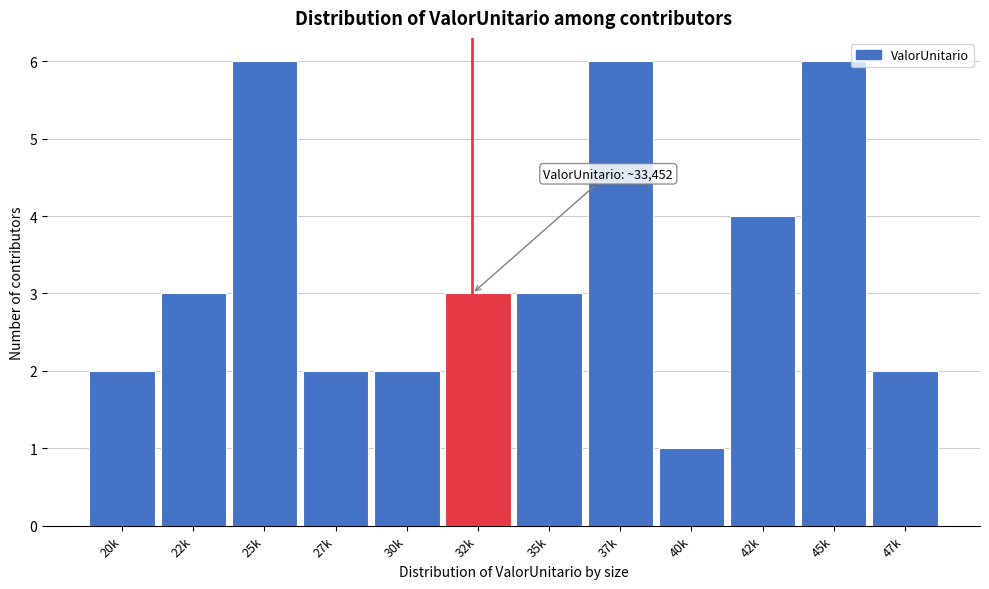

Reading left to right, what are all the values shown in this chart?

20k=2	22k=3	25k=6	27k=2	30k=2	32k=3	35k=3	37k=6	40k=1	42k=4	45k=6	47k=2